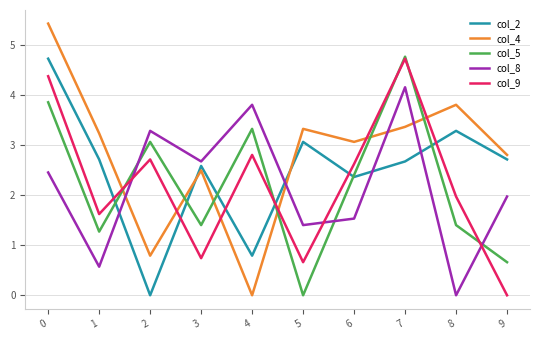

Reading left to right, extract all data points from this chart.

col_2: 4.7	2.7	0.0	2.6	0.8	3.1	2.4	2.7	3.3	2.7
col_4: 5.4	3.2	0.8	2.5	0.0	3.3	3.1	3.4	3.8	2.8
col_5: 3.9	1.3	3.1	1.4	3.3	0.0	2.4	4.8	1.4	0.7
col_8: 2.5	0.6	3.3	2.7	3.8	1.4	1.5	4.2	0.0	2.0
col_9: 4.4	1.6	2.7	0.7	2.8	0.7	2.6	4.7	2.0	0.0